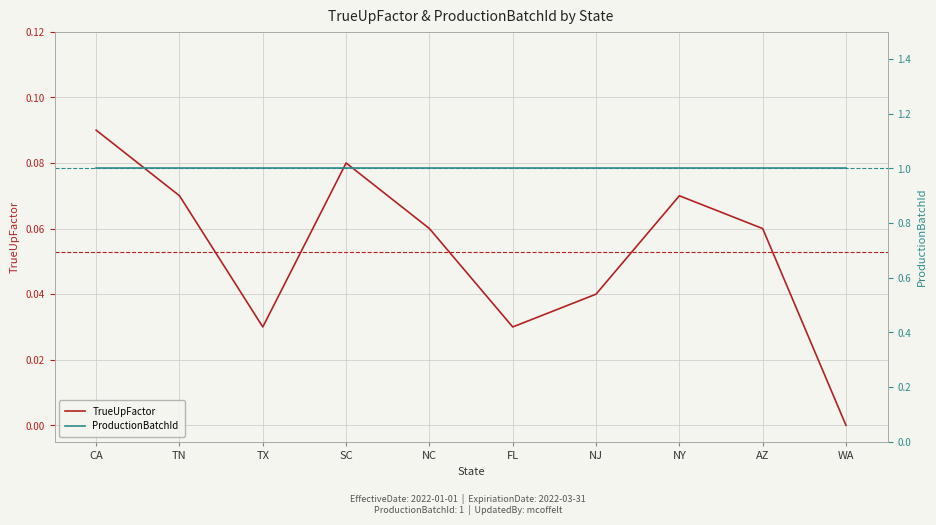

Which series changed the most between TN and NY?

TrueUpFactor